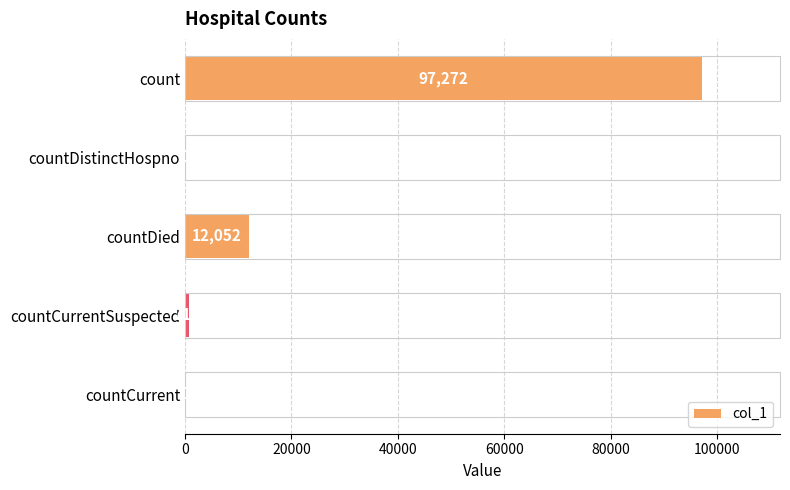

The value at countDistinctHospno is 0. True or false?

True